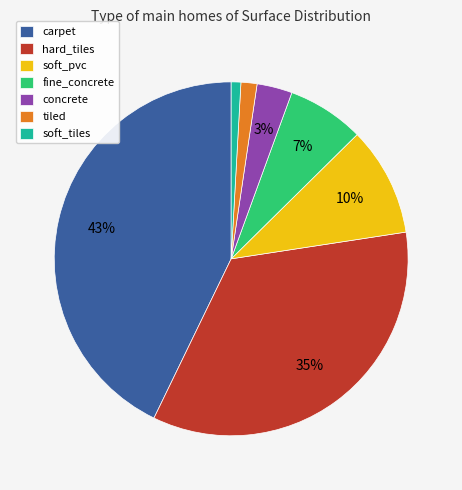

Which slice is the largest?

carpet